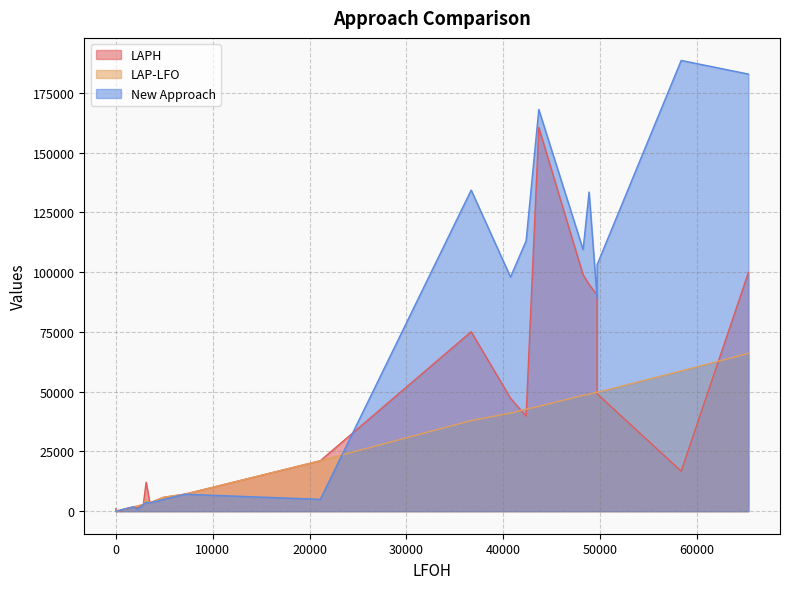

How many interior local valleys does the LAPH series have?

9